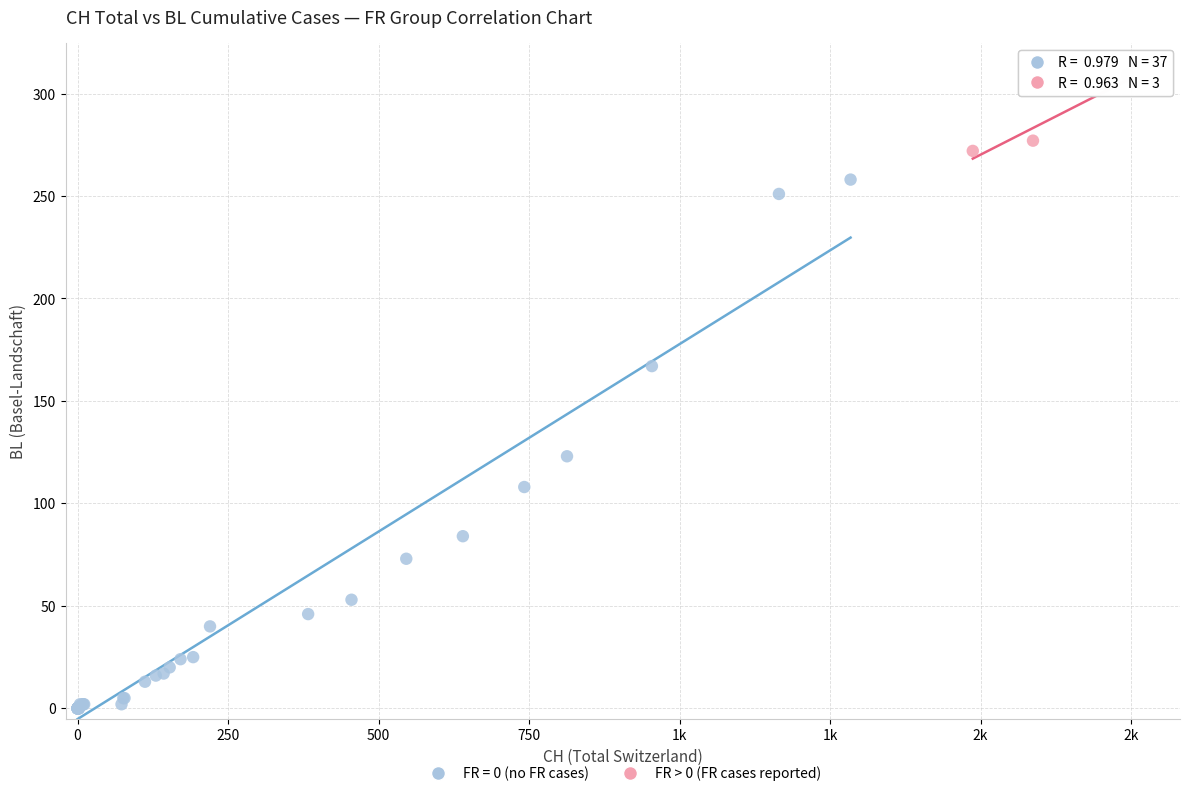

Which series has the widest spread of Y values?

FR = 0 (no FR cases)